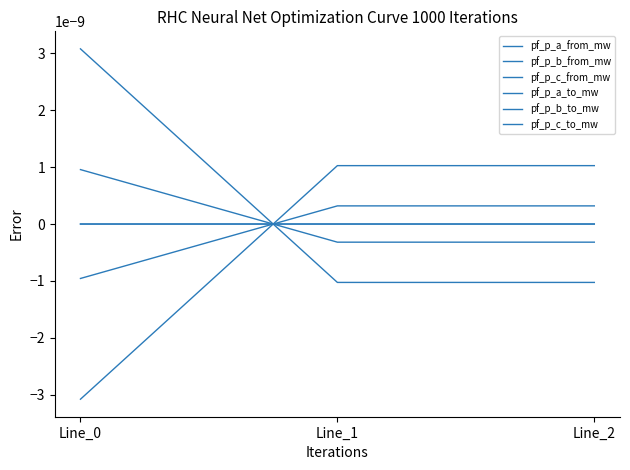

Does the chart display data point markers on the line(s)?

No